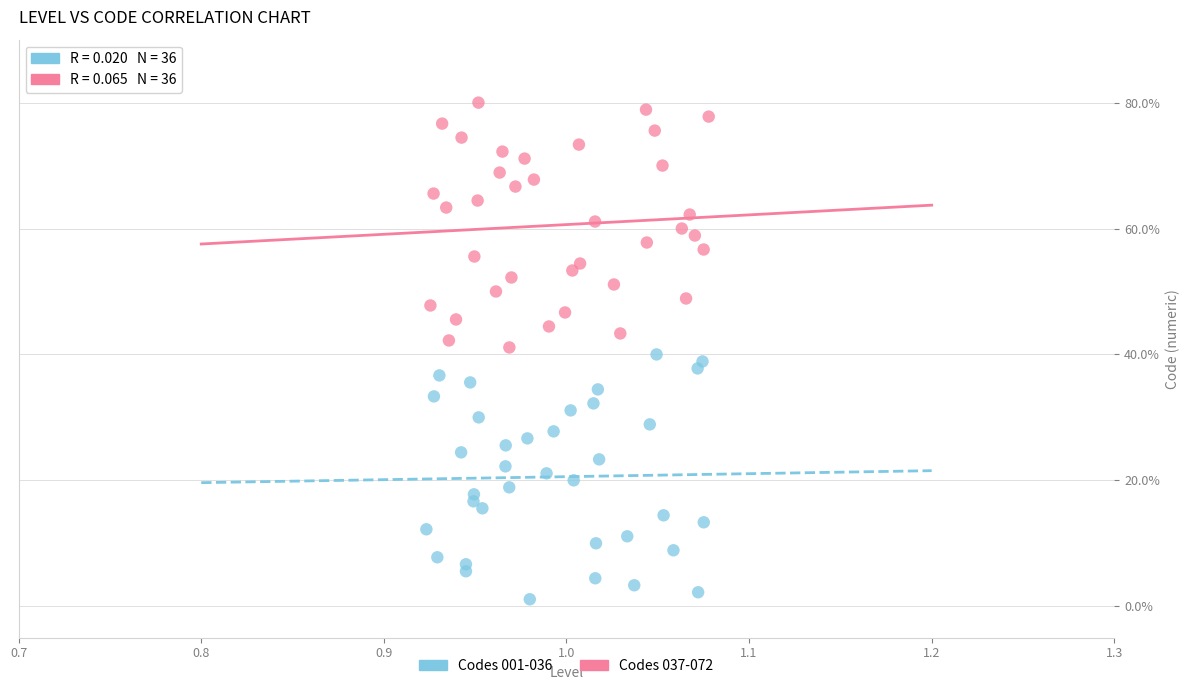

Which series reaches the minimum Y coordinate?

Codes 001-036